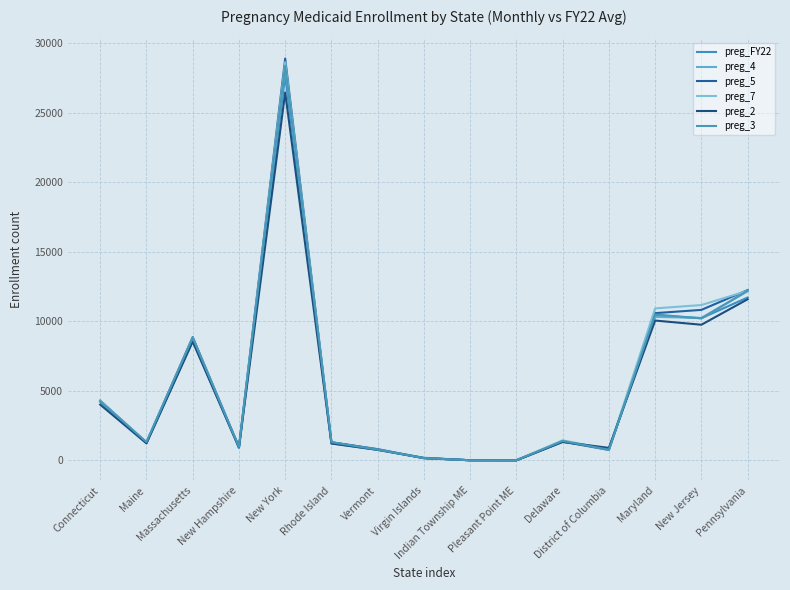

Between New York and Rhode Island, which series saw the biggest shift?

preg_5